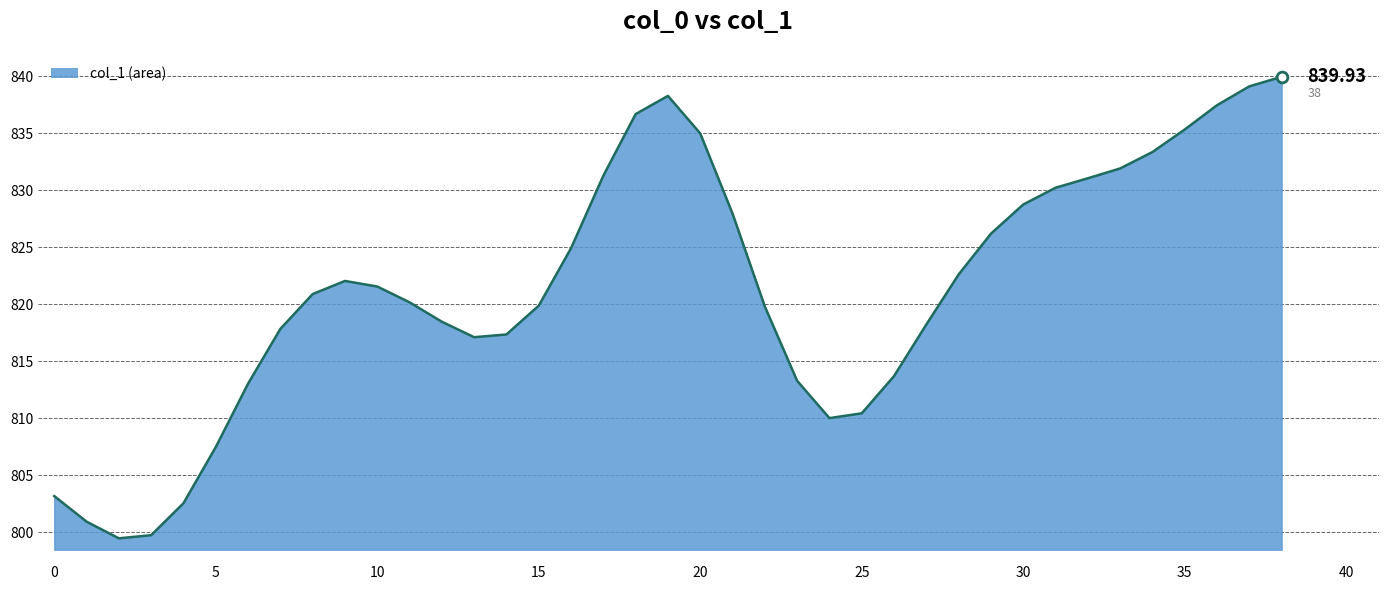

What is the difference between the maximum and minimum values?

40.5